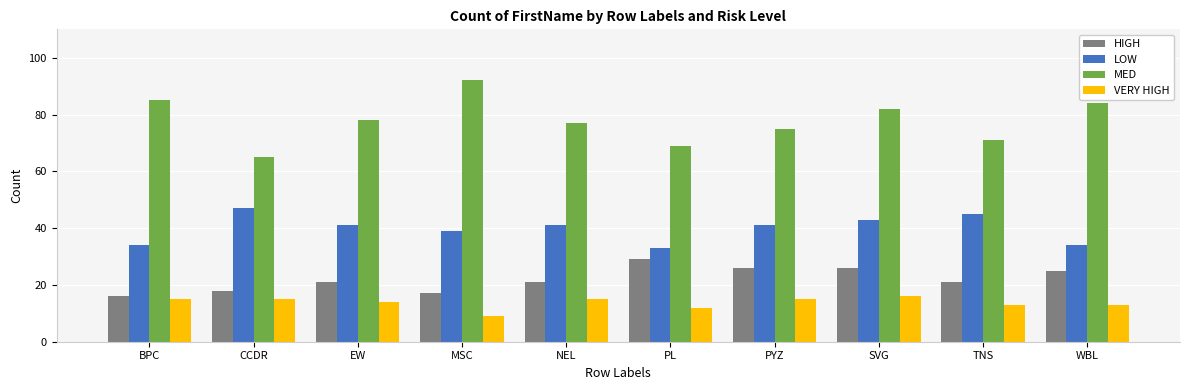

At which category is the sum across all series the highest?

SVG